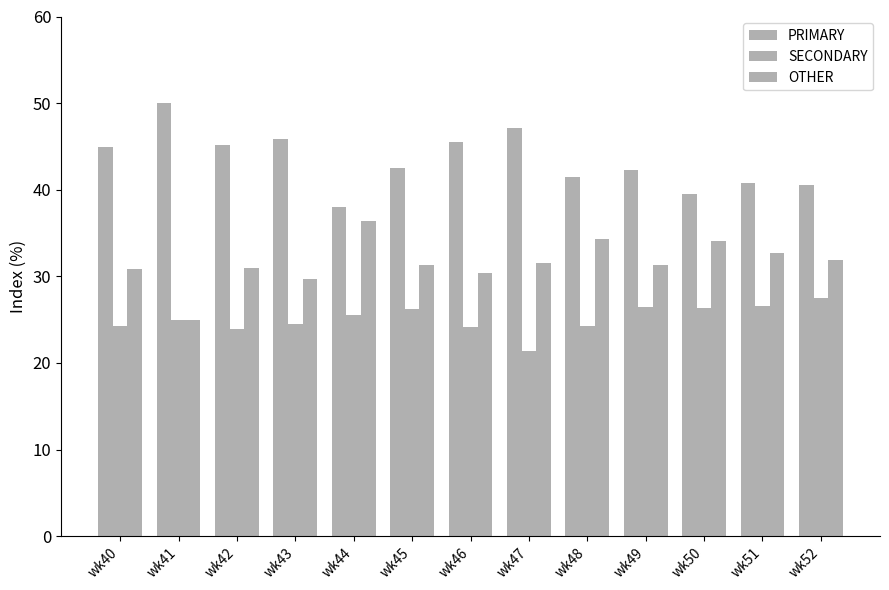

What is the value of the OTHER bar at the 1st from the left?

30.9